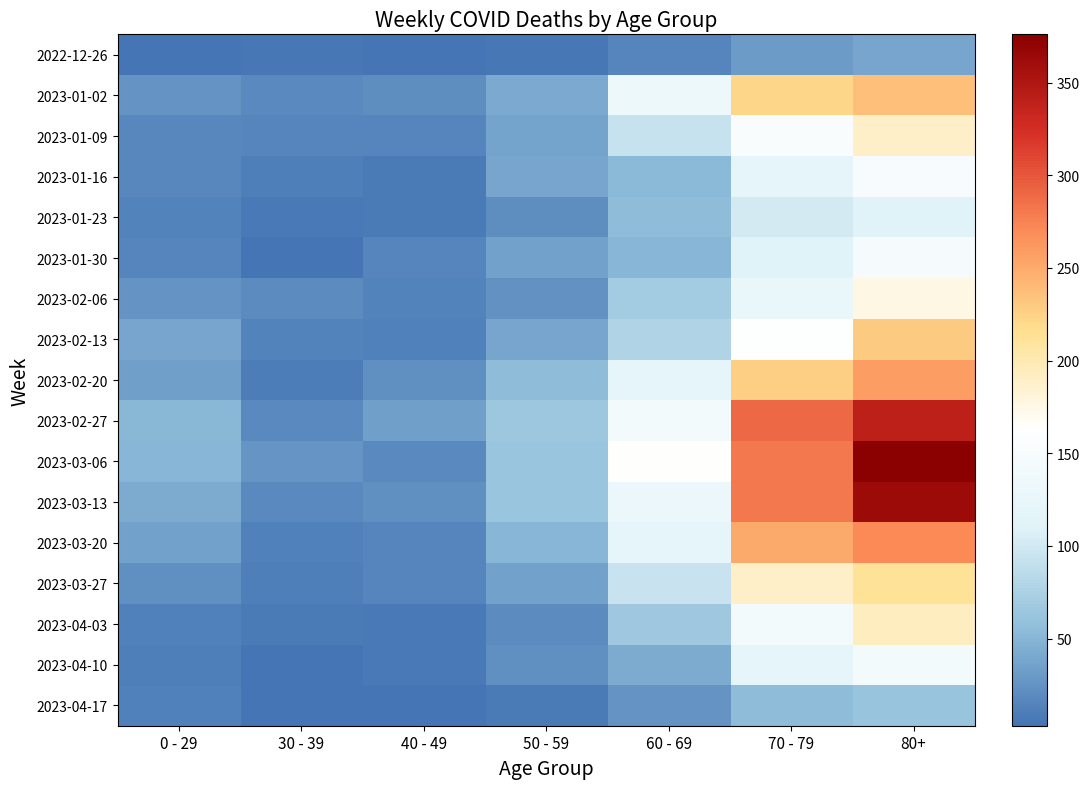

What is the spread (max minus min) of values at 70 - 79?

257